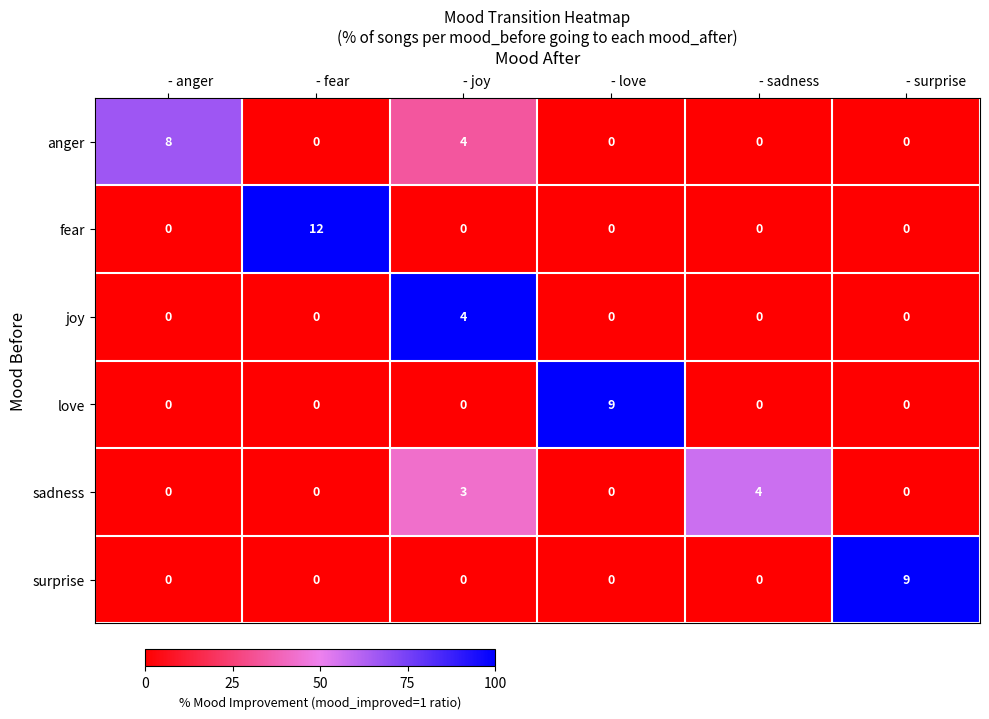

Count the surprise values in the range 0 to 1.

5